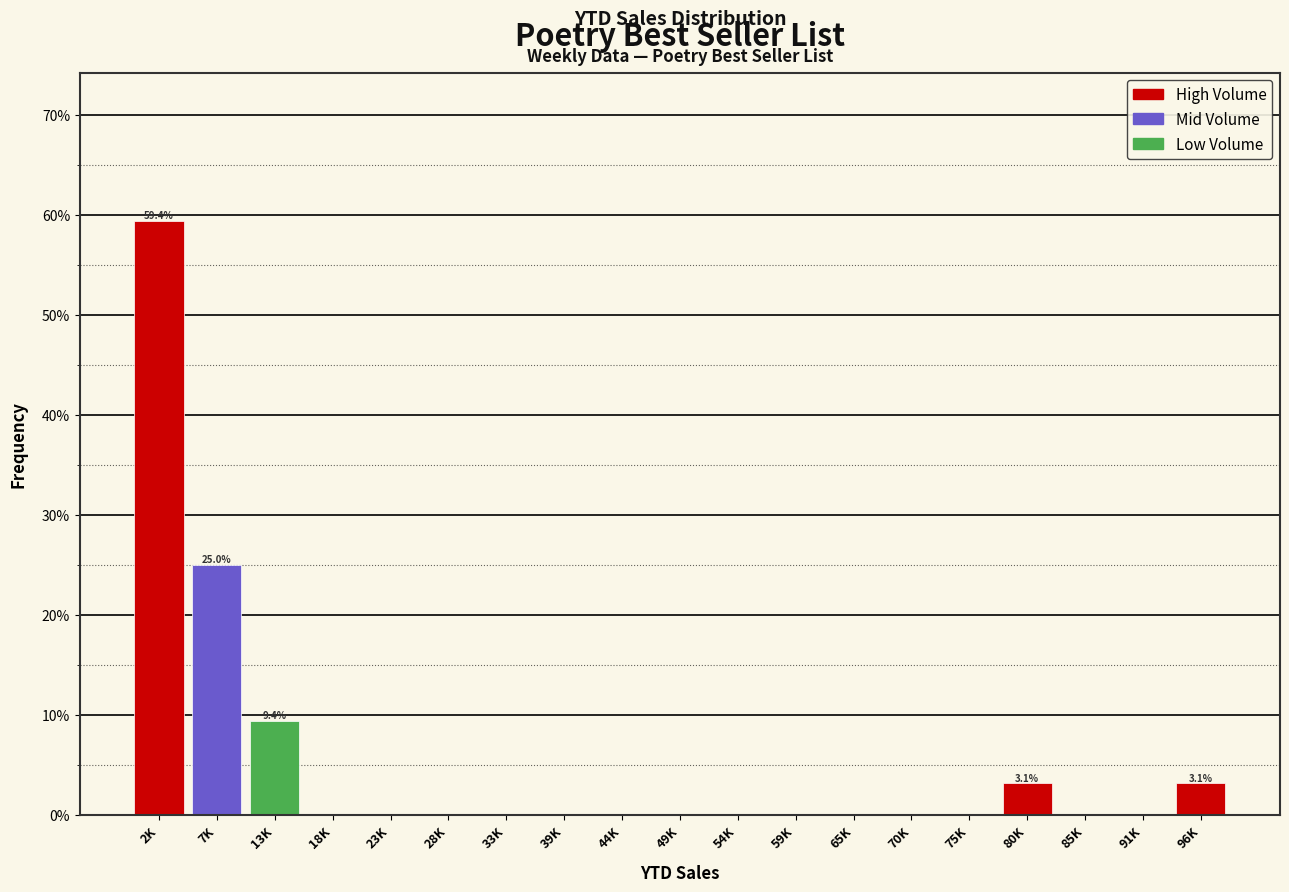

Reading left to right, list all the values displayed in this chart.

2K=59.4	7K=25.0	13K=9.4	18K=0.0	23K=0.0	28K=0.0	33K=0.0	39K=0.0	44K=0.0	49K=0.0	54K=0.0	59K=0.0	65K=0.0	70K=0.0	75K=0.0	80K=3.1	85K=0.0	91K=0.0	96K=3.1